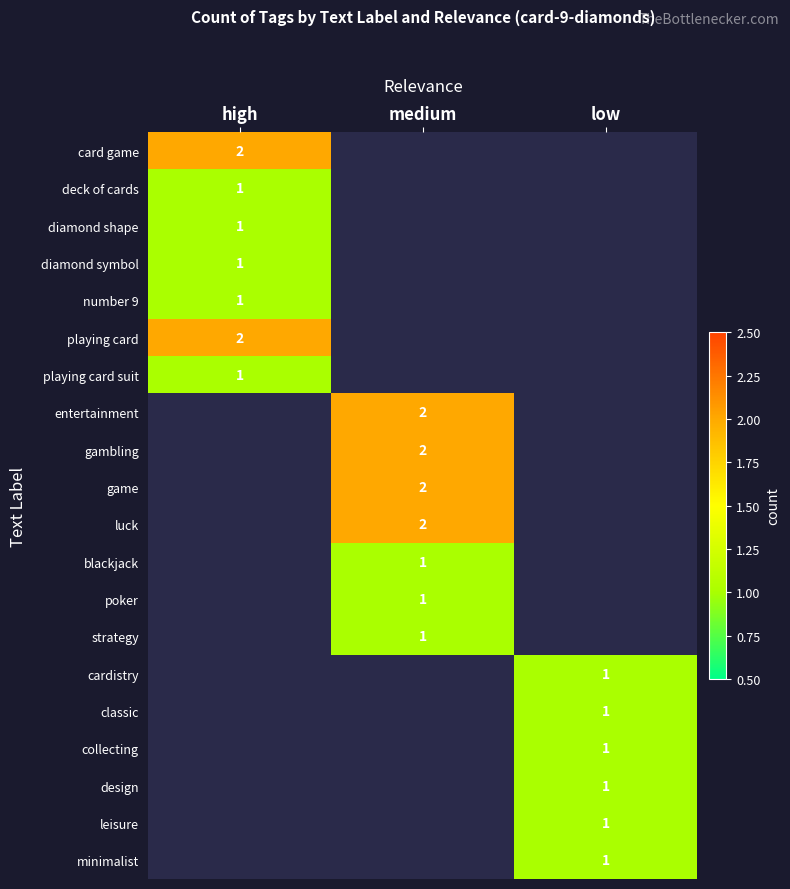

Between high and low, which is larger?

low